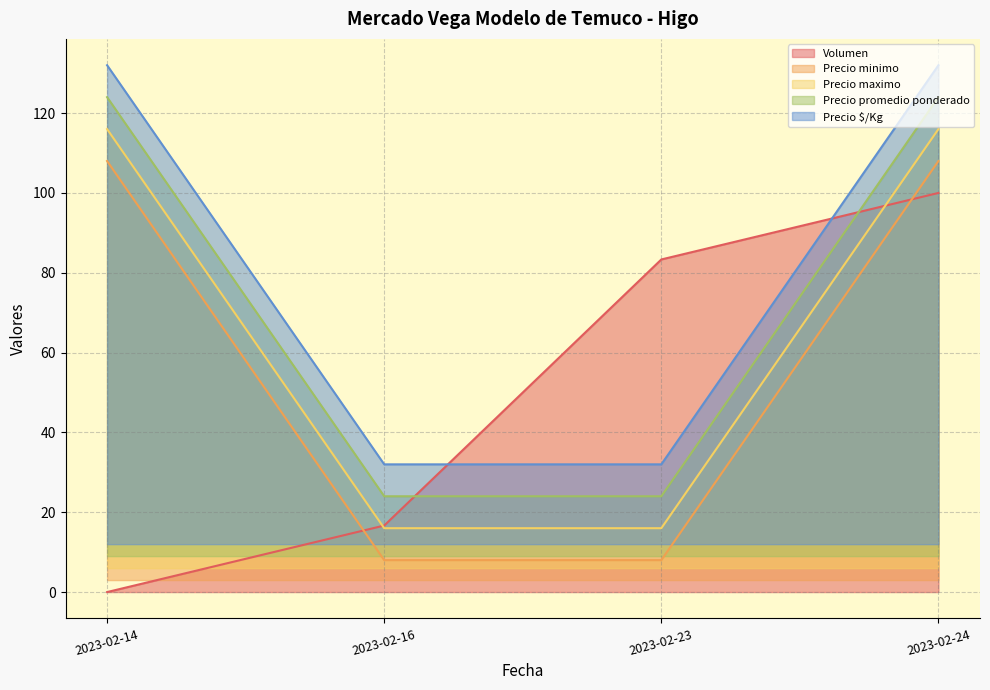

List the series in order of their overall mean, lowest first.

Volumen, Precio minimo, Precio maximo, Precio promedio ponderado, Precio $/Kg